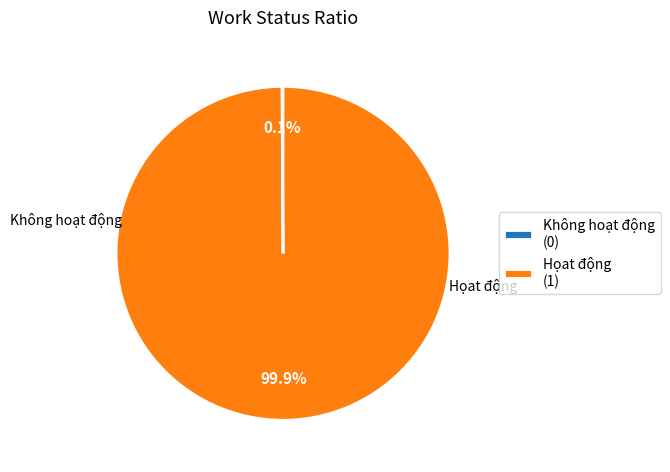

Which slice is the largest?

Họat động